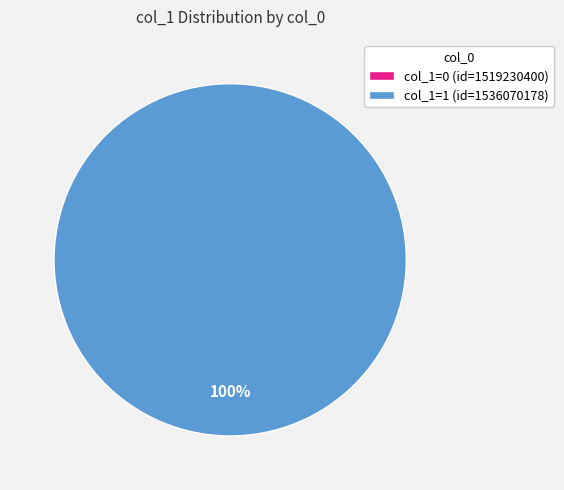

What percentage is the 1536070178 slice, to the nearest percent?

100%